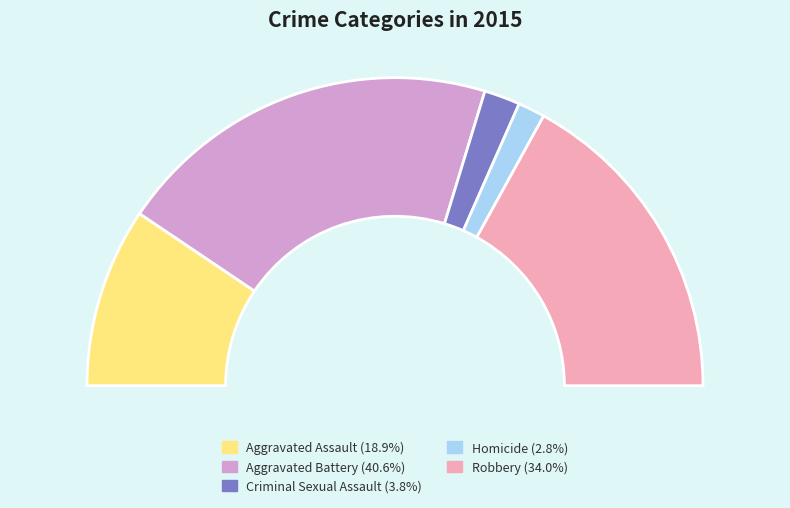

To the nearest percent, what is the average slice percentage?

20%